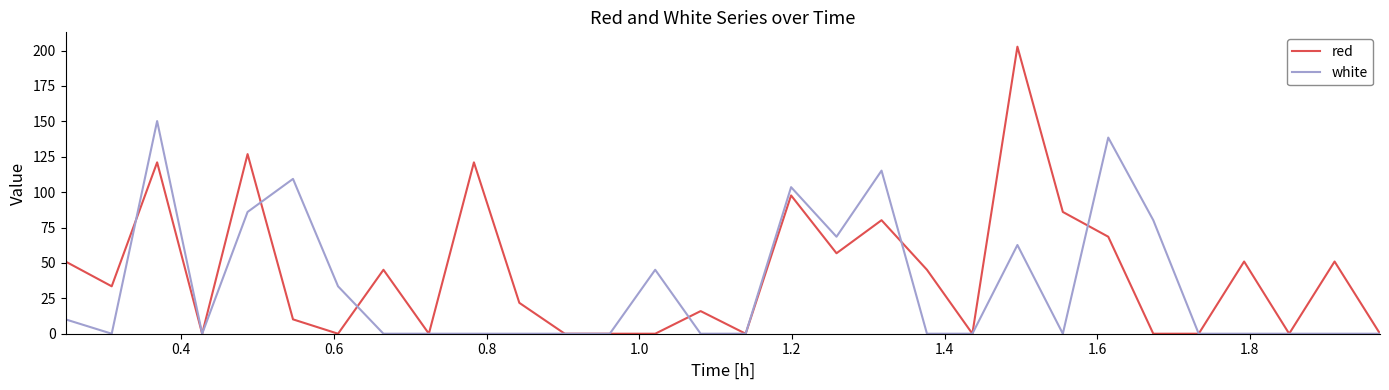

Which series has the largest range (max minus min)?

red